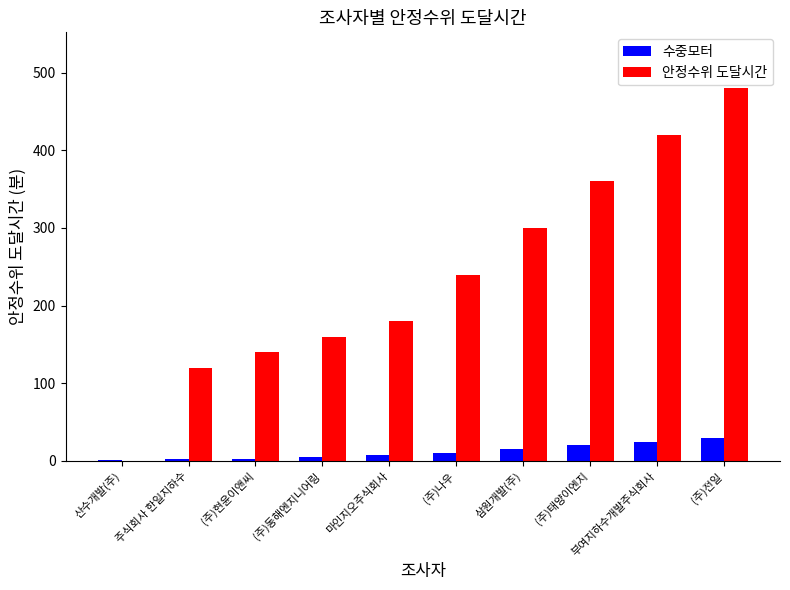

Which series has the largest total across all categories?

안정수위 도달시간